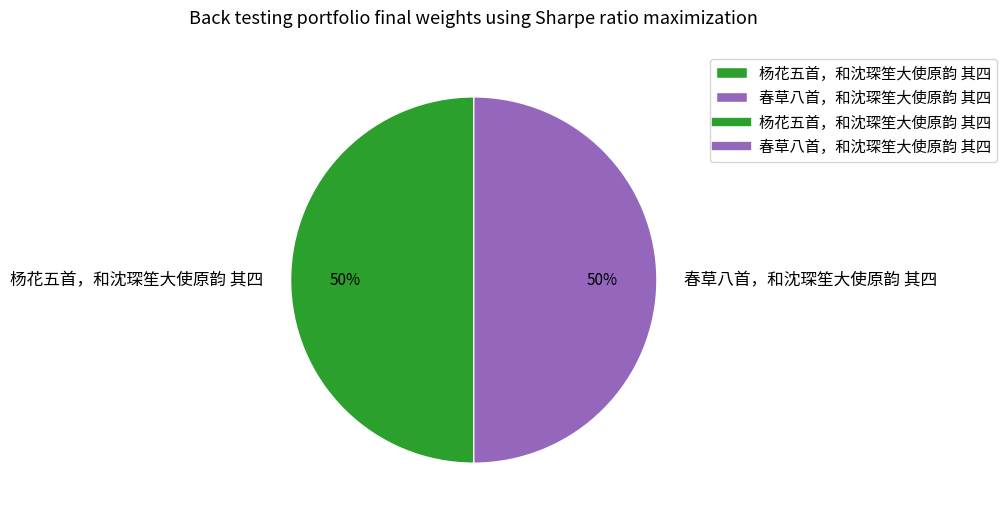

Approximately how many times larger is the value at 春草八首，和沈琛笙大使原韵 其四 compared to 杨花五首，和沈琛笙大使原韵 其四?

1.0